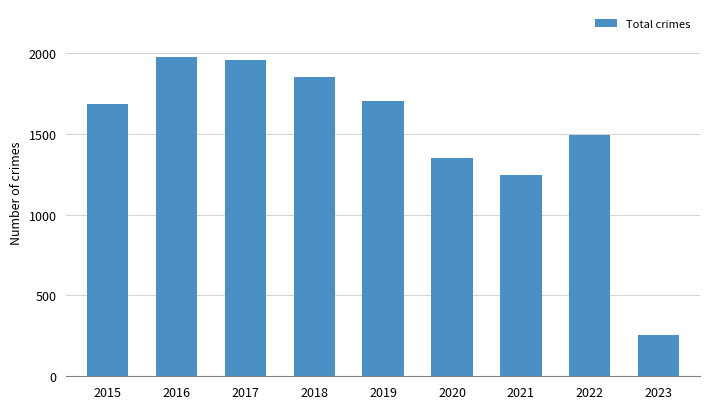

True or false: the data shows 2317 at 2019.

False